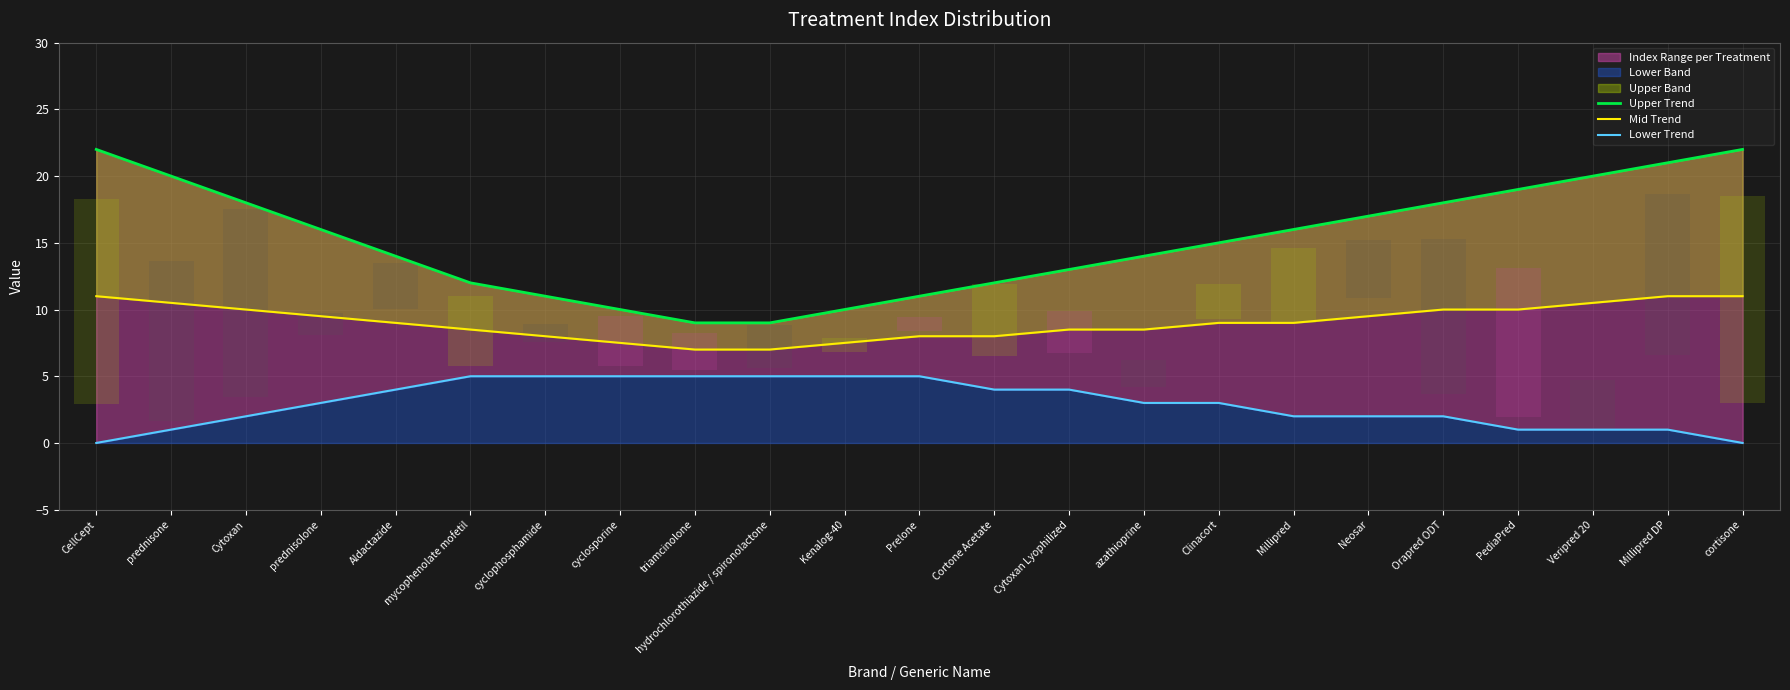

How many groups of bars are there?

23